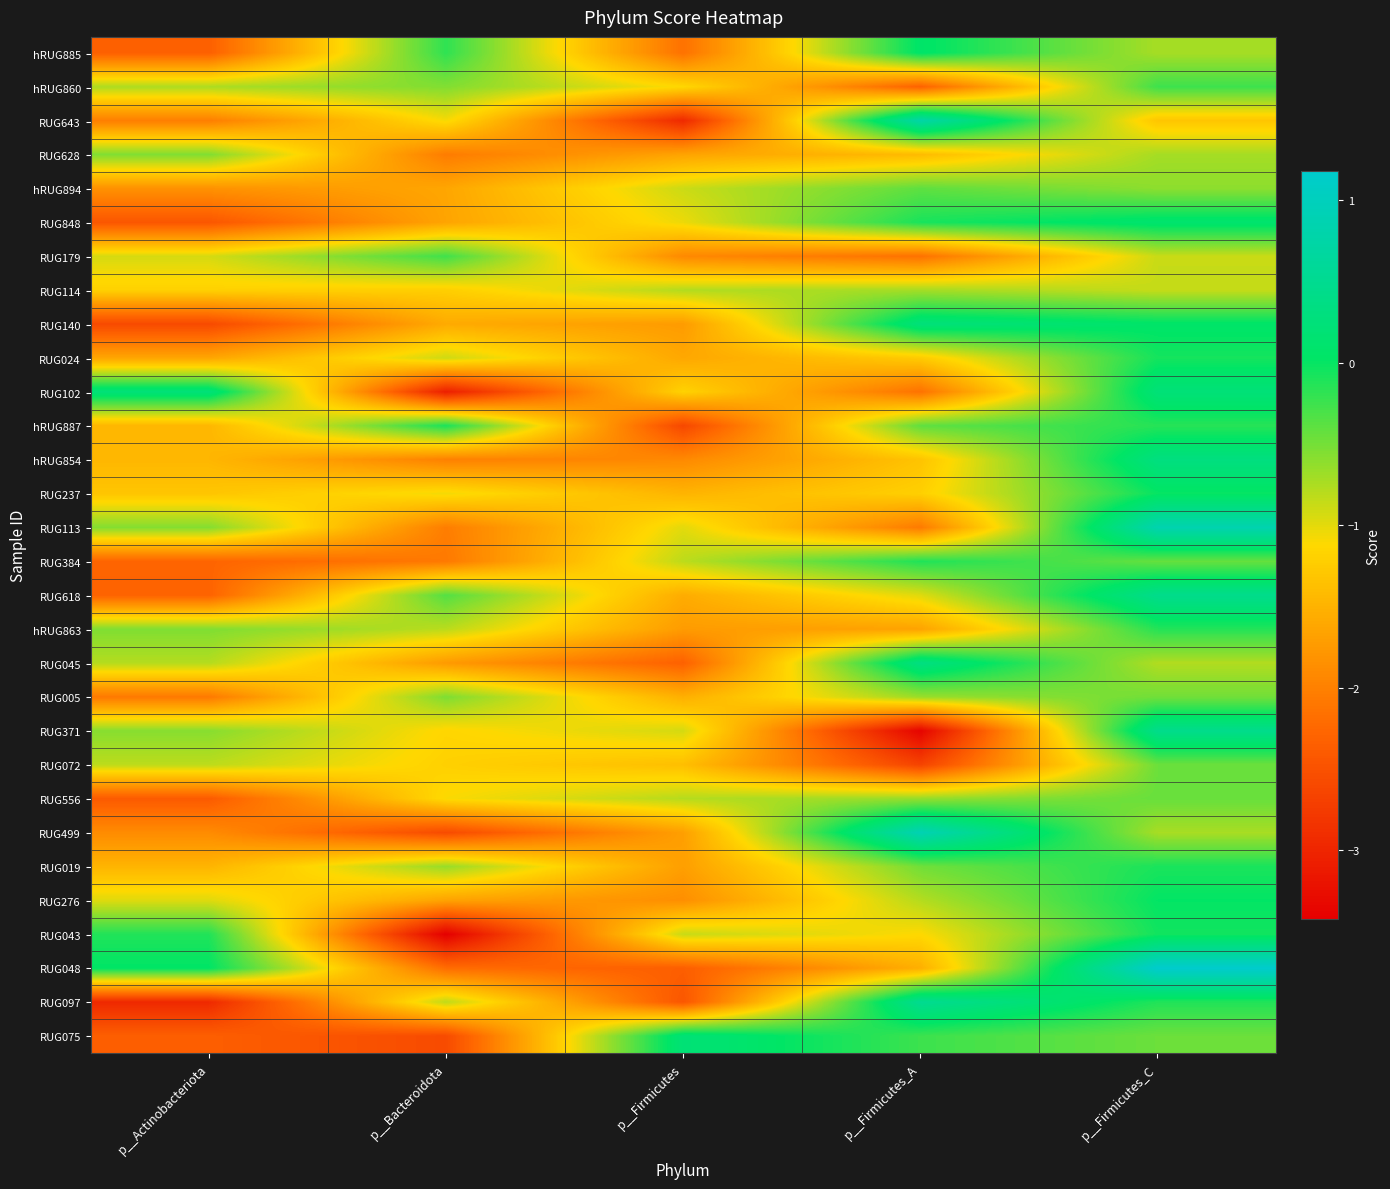

Reading left to right, list all the values displayed in this chart.

hRUG885: p__Actinobacteriota=-2.3	p__Bacteroidota=-0.2	p__Firmicutes=-2.2	p__Firmicutes_A=0.1	p__Firmicutes_C=-0.7
hRUG860: p__Actinobacteriota=-0.8	p__Bacteroidota=-0.6	p__Firmicutes=-1.1	p__Firmicutes_A=-2.3	p__Firmicutes_C=-0.3
RUG643: p__Actinobacteriota=-2.0	p__Bacteroidota=-1.1	p__Firmicutes=-3.0	p__Firmicutes_A=0.8	p__Firmicutes_C=-1.3
RUG628: p__Actinobacteriota=-0.6	p__Bacteroidota=-2.0	p__Firmicutes=-1.6	p__Firmicutes_A=-1.4	p__Firmicutes_C=-0.7
hRUG894: p__Actinobacteriota=-1.8	p__Bacteroidota=-1.6	p__Firmicutes=-0.9	p__Firmicutes_A=-0.4	p__Firmicutes_C=-0.6
RUG848: p__Actinobacteriota=-2.4	p__Bacteroidota=-1.6	p__Firmicutes=-1.0	p__Firmicutes_A=-0.1	p__Firmicutes_C=0.1
RUG179: p__Actinobacteriota=-0.9	p__Bacteroidota=-0.3	p__Firmicutes=-1.9	p__Firmicutes_A=-2.2	p__Firmicutes_C=-0.9
RUG114: p__Actinobacteriota=-1.2	p__Bacteroidota=-1.2	p__Firmicutes=-0.8	p__Firmicutes_A=-0.7	p__Firmicutes_C=-0.9
RUG140: p__Actinobacteriota=-2.6	p__Bacteroidota=-1.6	p__Firmicutes=-1.7	p__Firmicutes_A=0.3	p__Firmicutes_C=0.1
RUG024: p__Actinobacteriota=-1.6	p__Bacteroidota=-0.9	p__Firmicutes=-1.6	p__Firmicutes_A=-1.3	p__Firmicutes_C=-0.1
RUG102: p__Actinobacteriota=0.2	p__Bacteroidota=-3.1	p__Firmicutes=-1.2	p__Firmicutes_A=-2.1	p__Firmicutes_C=0.2
hRUG887: p__Actinobacteriota=-1.5	p__Bacteroidota=-0.1	p__Firmicutes=-2.6	p__Firmicutes_A=-0.4	p__Firmicutes_C=-0.2
hRUG854: p__Actinobacteriota=-1.5	p__Bacteroidota=-2.0	p__Firmicutes=-1.9	p__Firmicutes_A=-1.3	p__Firmicutes_C=0.3
RUG237: p__Actinobacteriota=-1.3	p__Bacteroidota=-1.1	p__Firmicutes=-1.5	p__Firmicutes_A=-1.2	p__Firmicutes_C=-0.0
RUG113: p__Actinobacteriota=-0.6	p__Bacteroidota=-2.0	p__Firmicutes=-1.0	p__Firmicutes_A=-2.1	p__Firmicutes_C=0.8
RUG384: p__Actinobacteriota=-2.3	p__Bacteroidota=-2.1	p__Firmicutes=-0.8	p__Firmicutes_A=-0.1	p__Firmicutes_C=-0.4
RUG618: p__Actinobacteriota=-2.3	p__Bacteroidota=-0.3	p__Firmicutes=-1.6	p__Firmicutes_A=-1.0	p__Firmicutes_C=0.4
hRUG863: p__Actinobacteriota=-0.6	p__Bacteroidota=-0.8	p__Firmicutes=-1.7	p__Firmicutes_A=-1.7	p__Firmicutes_C=-0.1
RUG045: p__Actinobacteriota=-0.8	p__Bacteroidota=-1.7	p__Firmicutes=-2.3	p__Firmicutes_A=0.3	p__Firmicutes_C=-0.8
RUG005: p__Actinobacteriota=-2.1	p__Bacteroidota=-0.5	p__Firmicutes=-1.5	p__Firmicutes_A=-0.7	p__Firmicutes_C=-0.5
RUG371: p__Actinobacteriota=-0.6	p__Bacteroidota=-1.2	p__Firmicutes=-0.9	p__Firmicutes_A=-3.4	p__Firmicutes_C=0.4
RUG072: p__Actinobacteriota=-0.8	p__Bacteroidota=-1.2	p__Firmicutes=-1.4	p__Firmicutes_A=-2.7	p__Firmicutes_C=-0.5
RUG556: p__Actinobacteriota=-2.4	p__Bacteroidota=-1.1	p__Firmicutes=-0.8	p__Firmicutes_A=-0.6	p__Firmicutes_C=-0.4
RUG499: p__Actinobacteriota=-1.9	p__Bacteroidota=-2.6	p__Firmicutes=-1.7	p__Firmicutes_A=0.9	p__Firmicutes_C=-0.7
RUG019: p__Actinobacteriota=-1.5	p__Bacteroidota=-0.7	p__Firmicutes=-1.7	p__Firmicutes_A=-0.5	p__Firmicutes_C=-0.1
RUG276: p__Actinobacteriota=-1.0	p__Bacteroidota=-1.7	p__Firmicutes=-1.9	p__Firmicutes_A=-0.8	p__Firmicutes_C=0.0
RUG043: p__Actinobacteriota=-0.1	p__Bacteroidota=-3.4	p__Firmicutes=-0.9	p__Firmicutes_A=-1.1	p__Firmicutes_C=-0.1
RUG048: p__Actinobacteriota=0.0	p__Bacteroidota=-2.2	p__Firmicutes=-2.4	p__Firmicutes_A=-1.5	p__Firmicutes_C=1.2
RUG097: p__Actinobacteriota=-3.0	p__Bacteroidota=-0.8	p__Firmicutes=-2.4	p__Firmicutes_A=0.5	p__Firmicutes_C=-0.1
RUG075: p__Actinobacteriota=-2.4	p__Bacteroidota=-2.6	p__Firmicutes=0.2	p__Firmicutes_A=-0.2	p__Firmicutes_C=-0.5